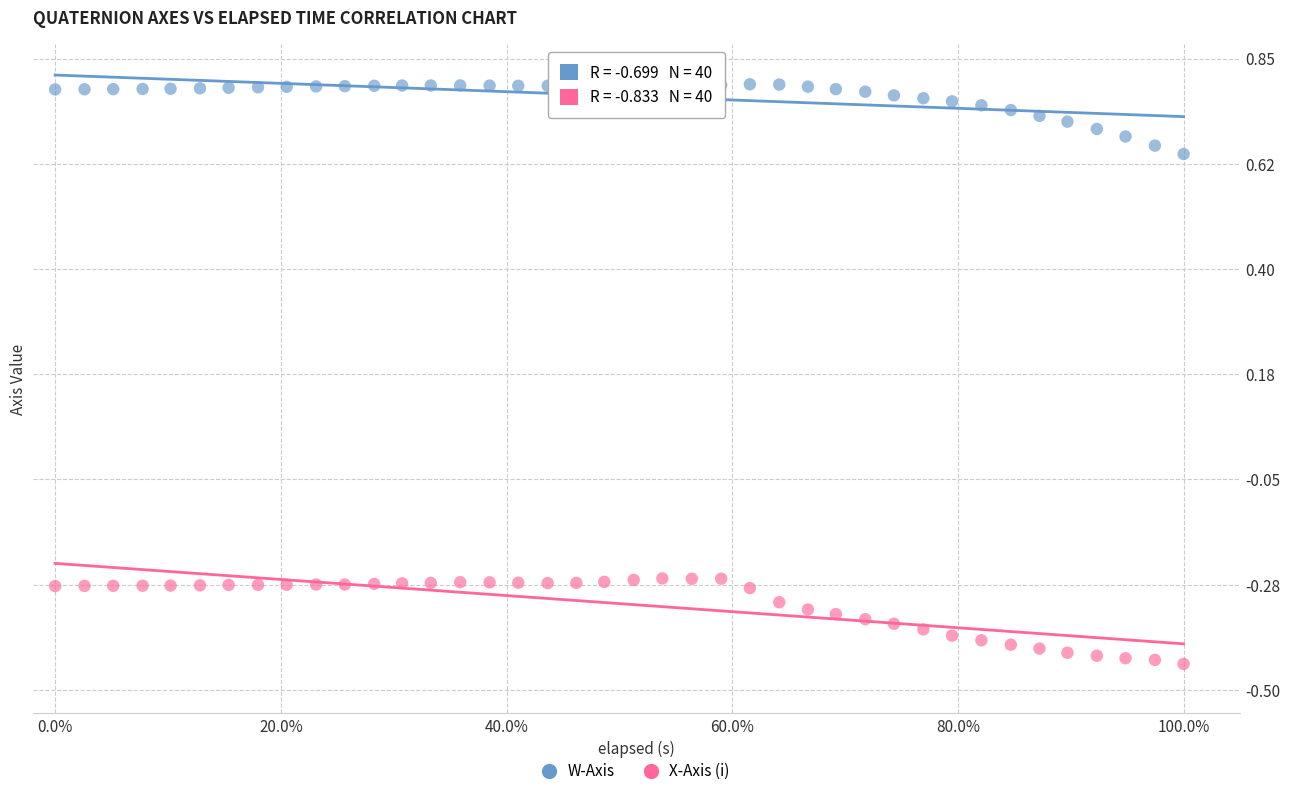

What are all the series names shown in the legend?

W-Axis, X-Axis (i)